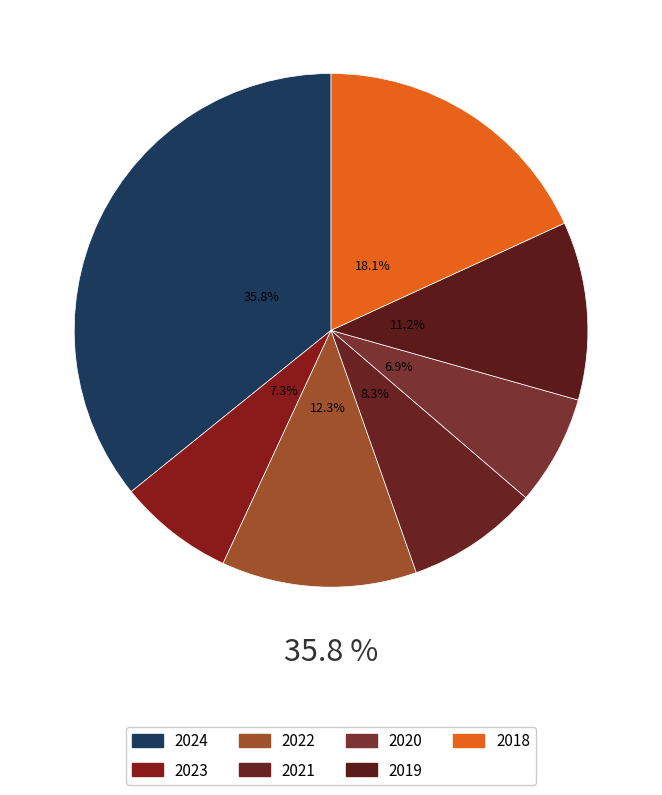

To the nearest percent, what percentage of the pie is 2023?

7%